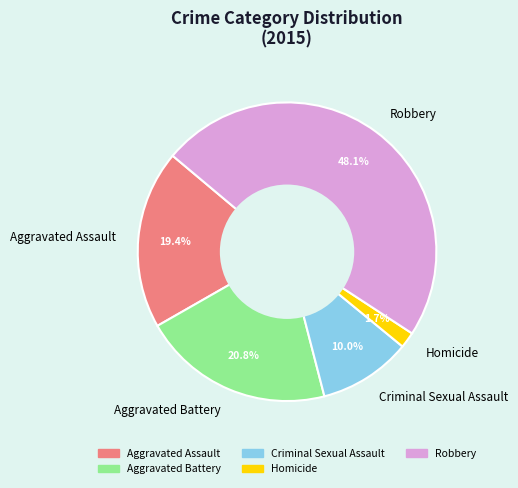

Approximately how many times larger is the value at Homicide compared to Aggravated Battery?

0.1